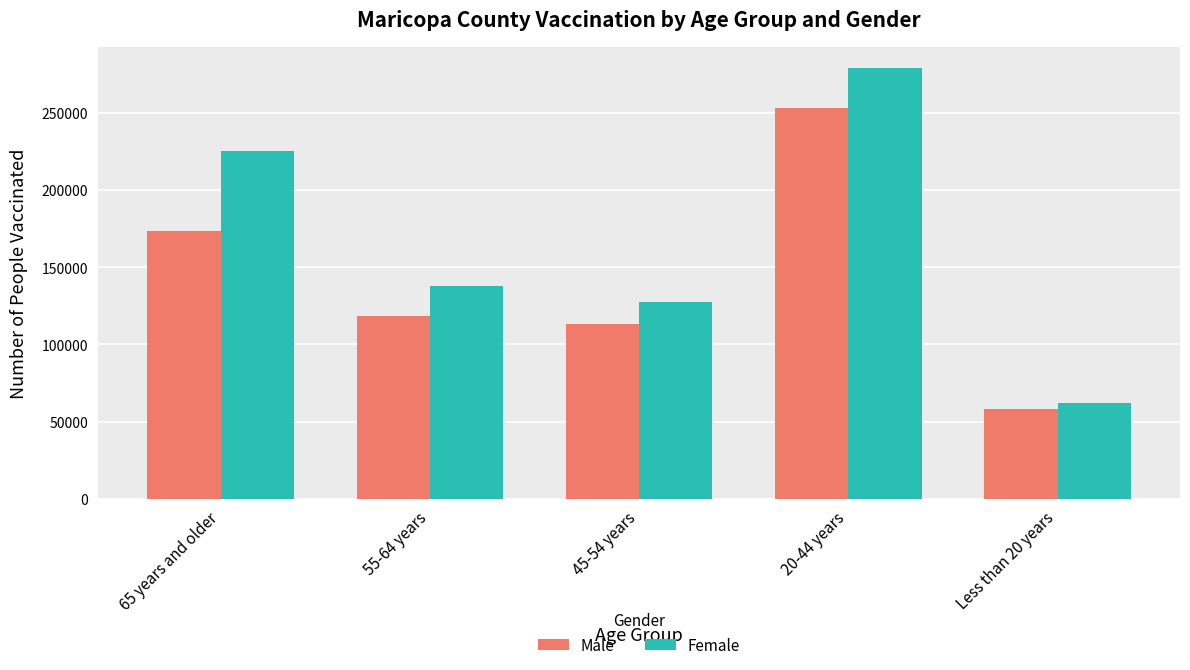

Reading left to right, extract all data points from this chart.

Male: 173376	118280	113058	253337	58313
Female: 225483	138077	127231	278604	62243